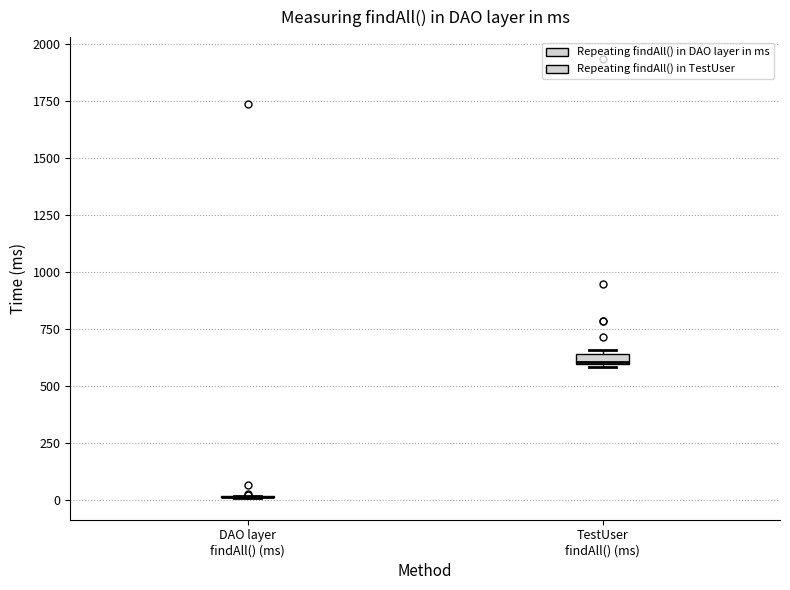

Where is the lower edge of the box for TestUser findAll() (ms) on the y-axis? The values are not printed on the chart, so give them approximately, as read against the axis.

600